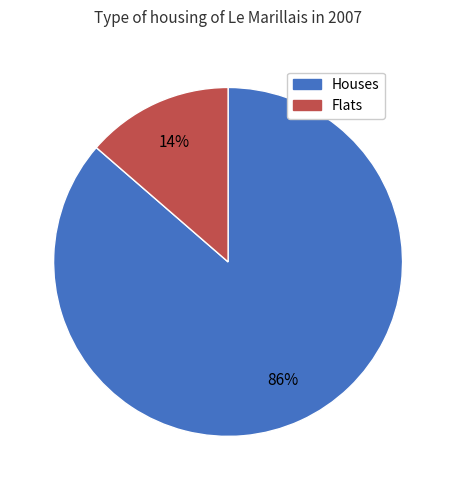

What is the smallest slice in the pie chart?

Flats